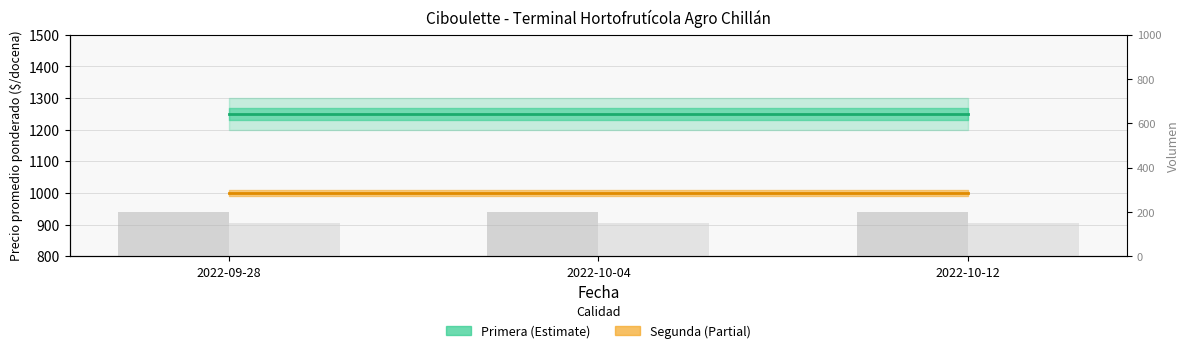

List the labels in order of Segunda (Partial) value, largest first.

2022-09-28, 2022-10-04, 2022-10-12